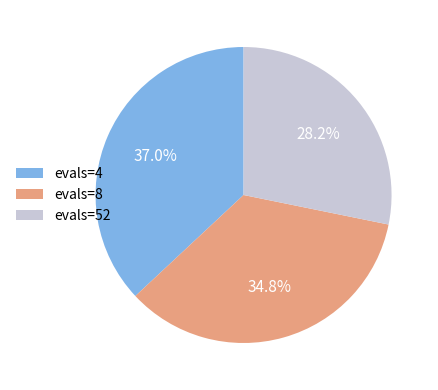

Is there any slice that represents more than half of the pie?

No